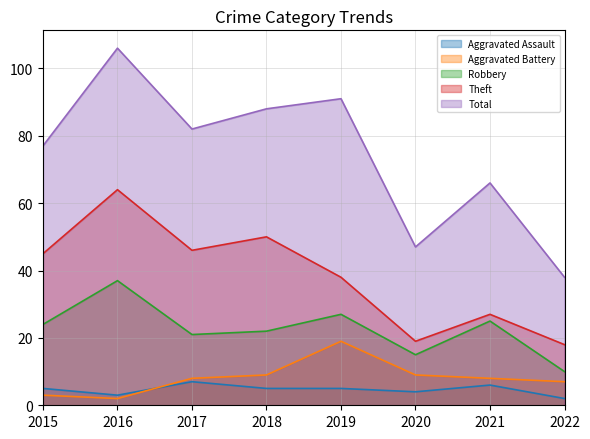

What is the minimum value shown in the chart?

2